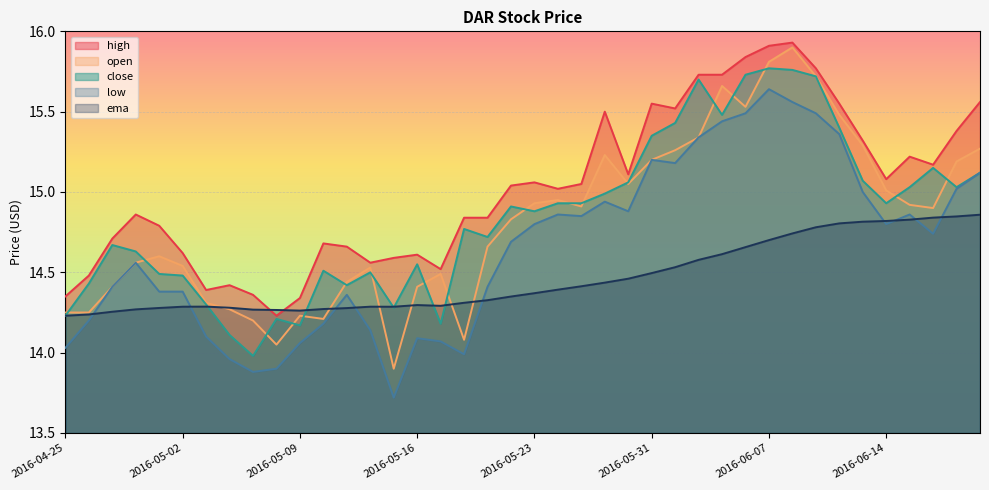

What is the label of the 2nd point from the right?

2016-06-17